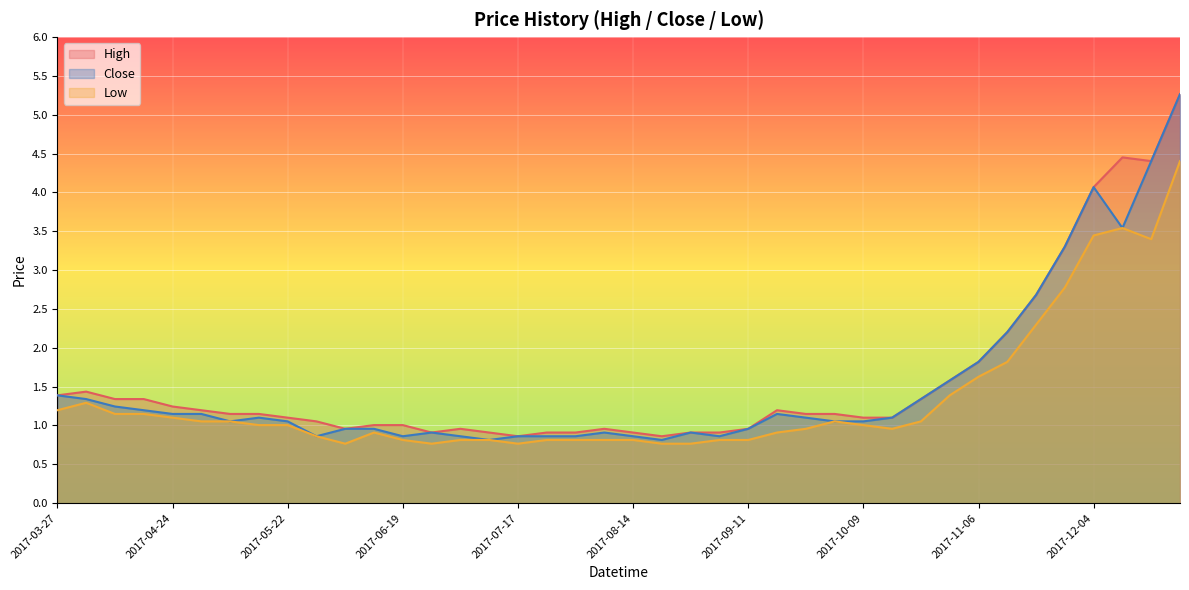

Reading right to left, transcribe all the data shown in this chart.

High: 5.3	4.4	4.5	4.1	3.3	2.7	2.2	1.8	1.6	1.3	1.1	1.1	1.1	1.1	1.2	1.0	0.9	0.9	0.9	0.9	1.0	0.9	0.9	0.9	0.9	1.0	0.9	1.0	1.0	1.0	1.1	1.1	1.1	1.1	1.2	1.2	1.3	1.3	1.4	1.4
Close: 5.3	4.4	3.5	4.1	3.3	2.7	2.2	1.8	1.6	1.3	1.1	1.1	1.1	1.1	1.1	1.0	0.9	0.9	0.8	0.9	0.9	0.9	0.9	0.9	0.8	0.9	0.9	0.9	1.0	1.0	0.9	1.1	1.1	1.1	1.1	1.1	1.2	1.2	1.3	1.4
Low: 4.4	3.4	3.5	3.4	2.8	2.3	1.8	1.6	1.4	1.1	1.0	1.0	1.1	1.0	0.9	0.8	0.8	0.8	0.8	0.8	0.8	0.8	0.8	0.8	0.8	0.8	0.8	0.8	0.9	0.8	0.9	1.0	1.0	1.1	1.1	1.1	1.1	1.1	1.3	1.2